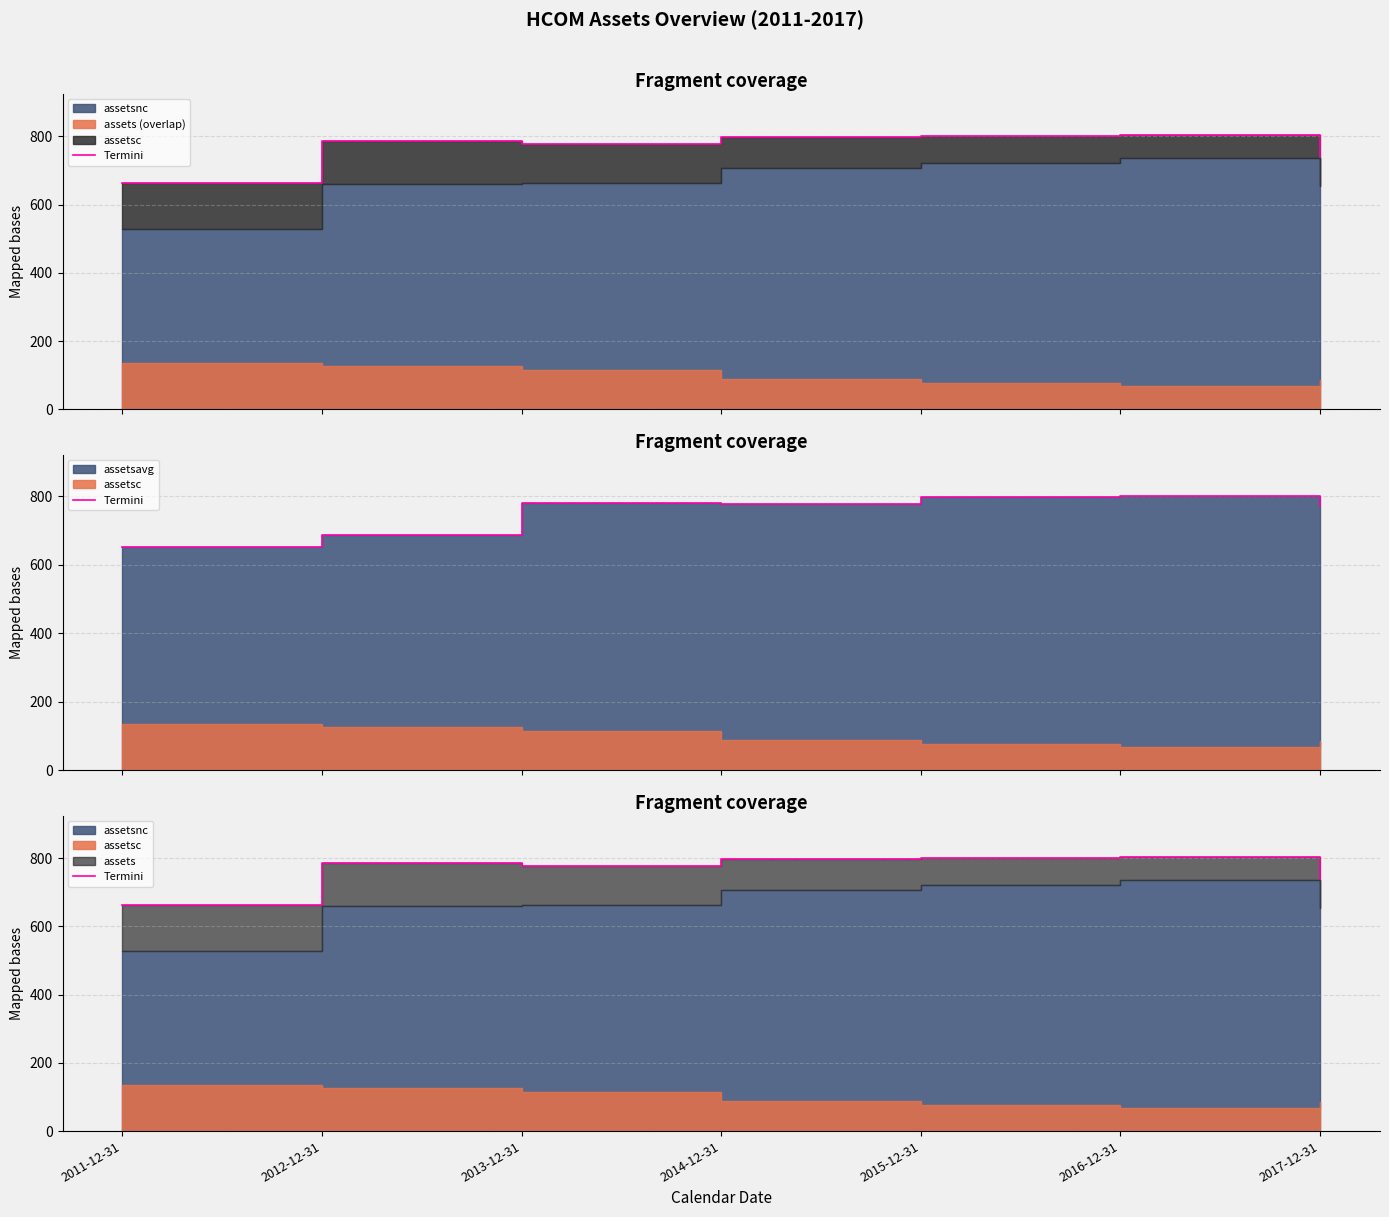

How many lines are shown in the chart?

1